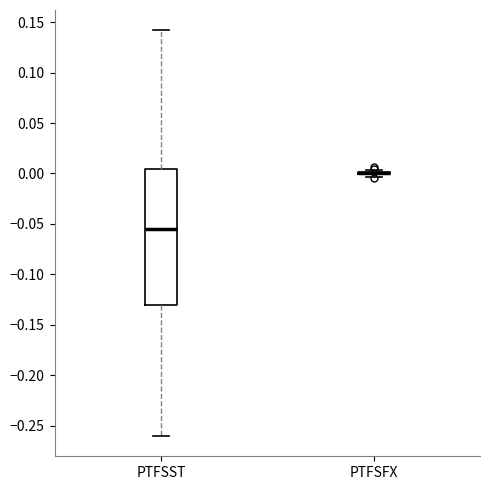

Where does the upper whisker of the box for PTFSST end on the y-axis? The values are not printed on the chart, so give them approximately, as read against the axis.

0.140